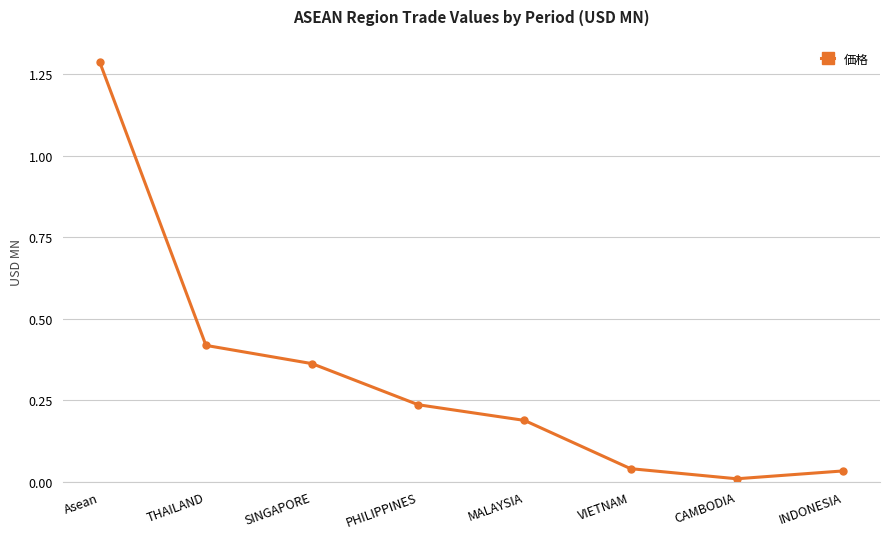

True or false: there are more than 2 points higher than both neighbors.

False